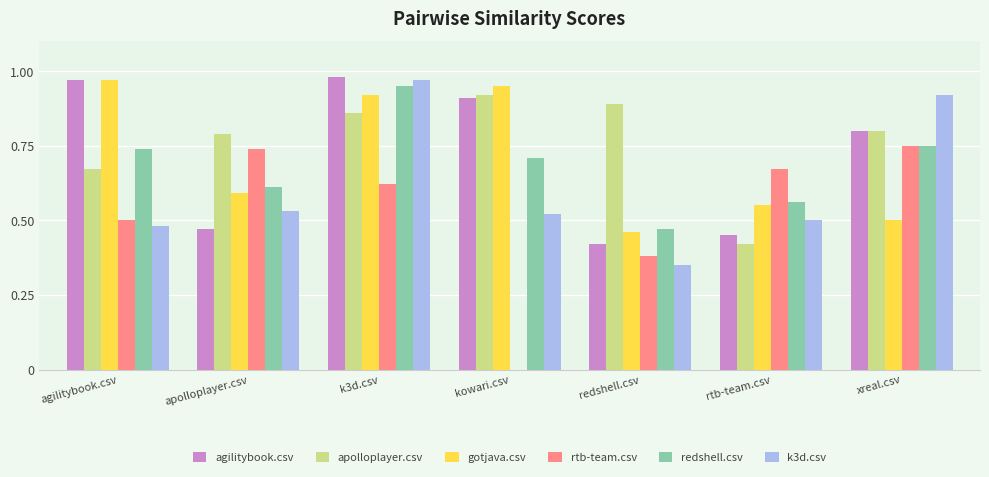

At which label is redshell.csv closest to 0?

redshell.csv